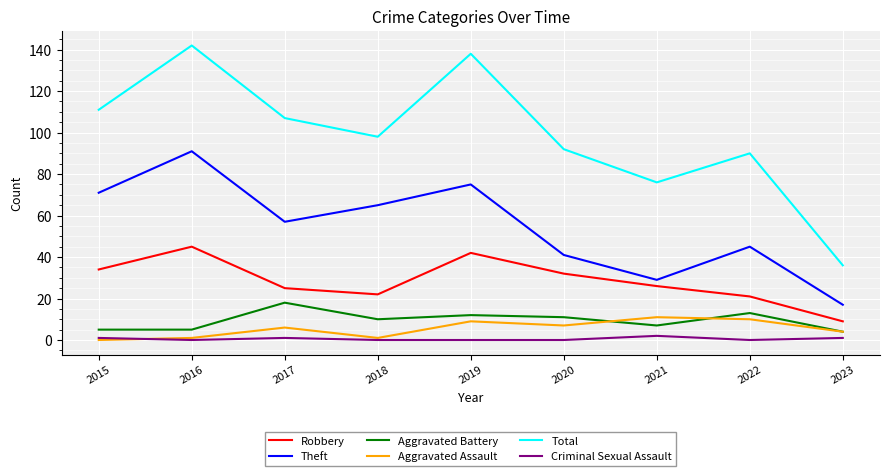

How many interior local valleys does the Total series have?

2